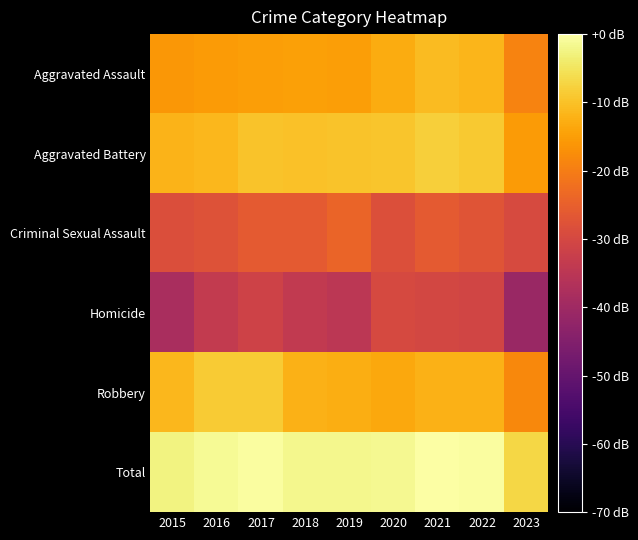

Reading left to right, list all the values displayed in this chart.

Aggravated Assault: 2015=-16.0	2016=-15.5	2017=-14.8	2018=-14.8	2019=-14.8	2020=-13.1	2021=-10.9	2022=-11.5	2023=-19.1
Aggravated Battery: 2015=-11.8	2016=-11.3	2017=-9.8	2018=-10.0	2019=-9.6	2020=-9.4	2021=-8.2	2022=-8.9	2023=-15.5
Criminal Sexual Assault: 2015=-28.5	2016=-27.8	2017=-26.1	2018=-26.2	2019=-24.1	2020=-28.2	2021=-26.1	2022=-27.2	2023=-29.3
Homicide: 2015=-38.3	2016=-33.5	2017=-31.4	2018=-33.8	2019=-34.9	2020=-29.5	2021=-30.2	2022=-30.7	2023=-41.0
Robbery: 2015=-11.2	2016=-8.7	2017=-8.5	2018=-12.2	2019=-12.6	2020=-13.4	2021=-12.3	2022=-12.2	2023=-18.2
Total: 2015=-2.6	2016=-1.2	2017=-0.4	2018=-1.8	2019=-1.7	2020=-1.4	2021=0.0	2022=-0.5	2023=-7.0